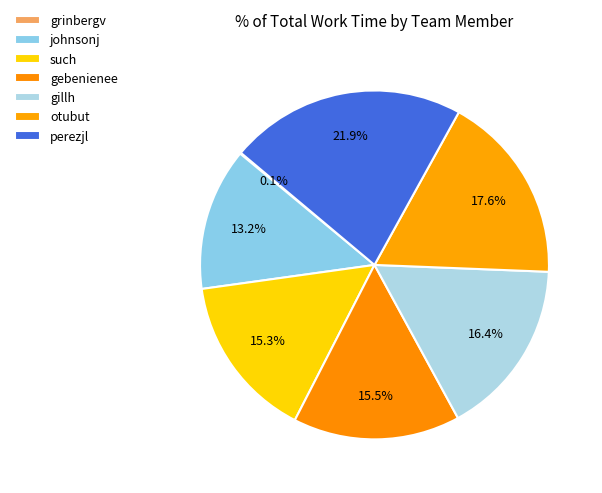

Which slice is the largest?

perezjl